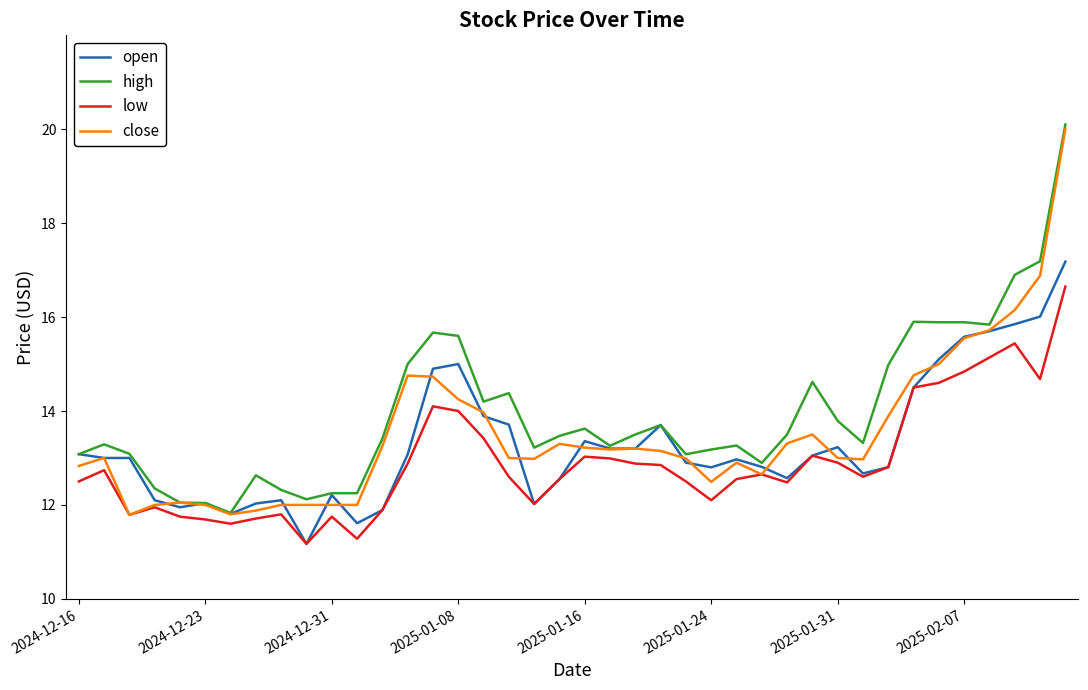

List the series in order of their overall mean, lowest first.

low, open, close, high